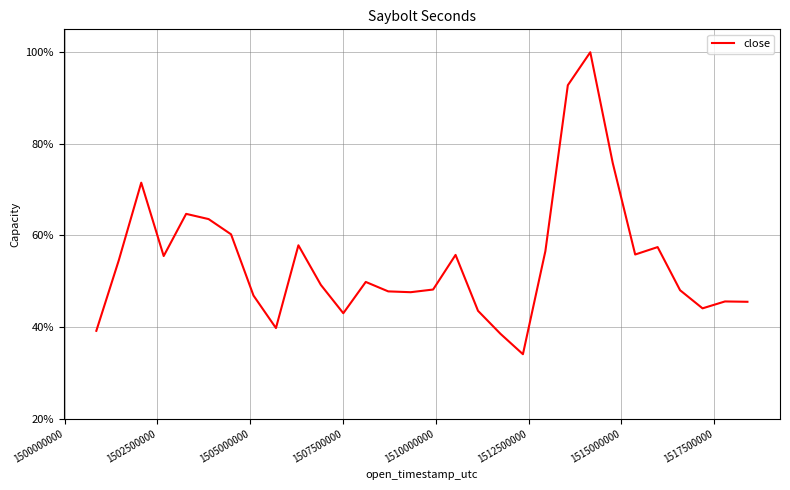

What is the greatest value displayed?

100.0